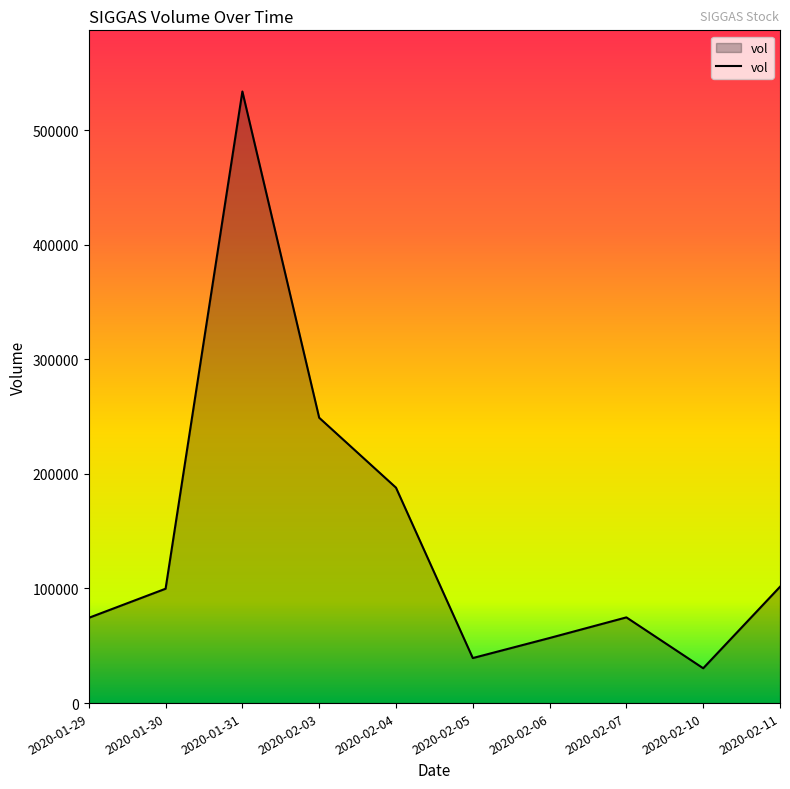

Which label corresponds to the smallest value in the chart?

2020-02-10